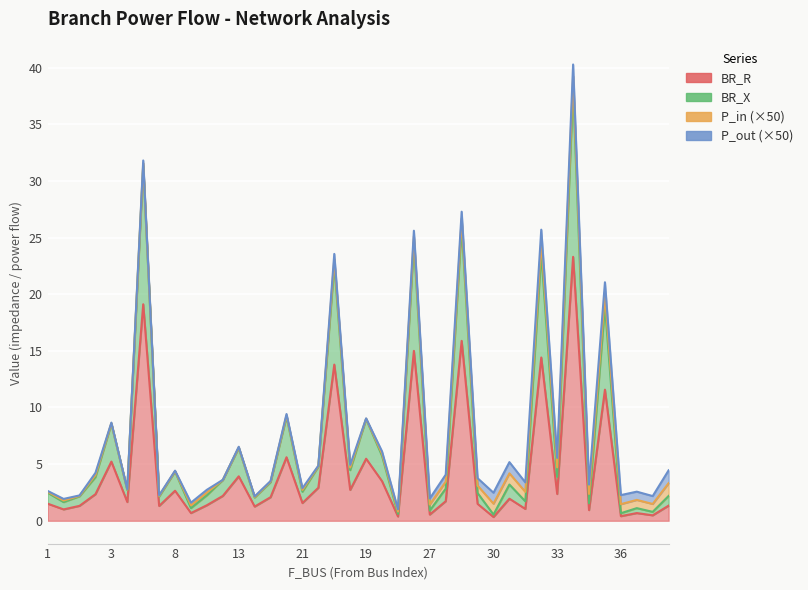

How many interior local peaks does the BR_X series have?

14